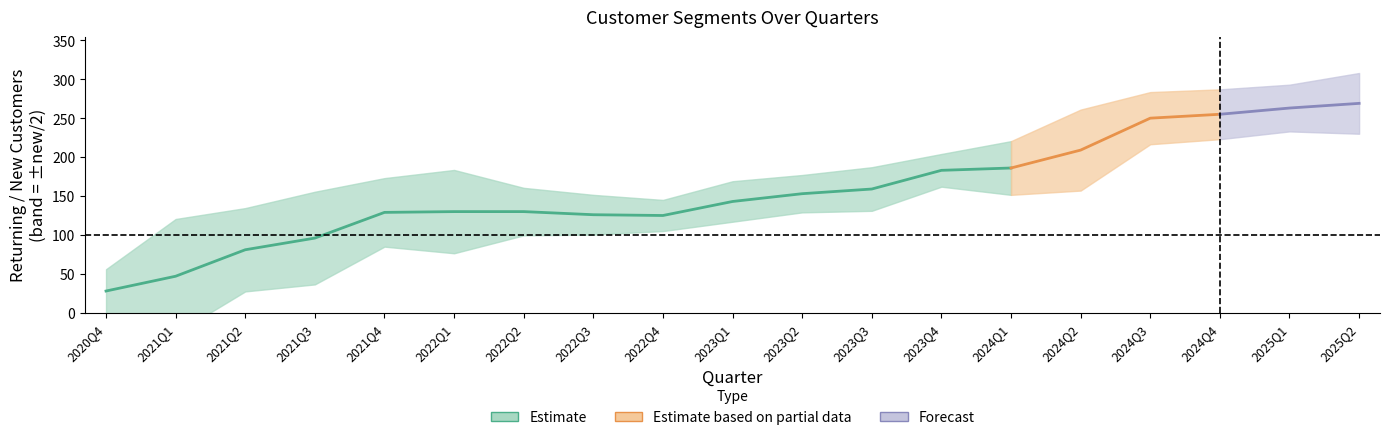

Is it true that new_customers equals 60.0 at 2025Q1?

True